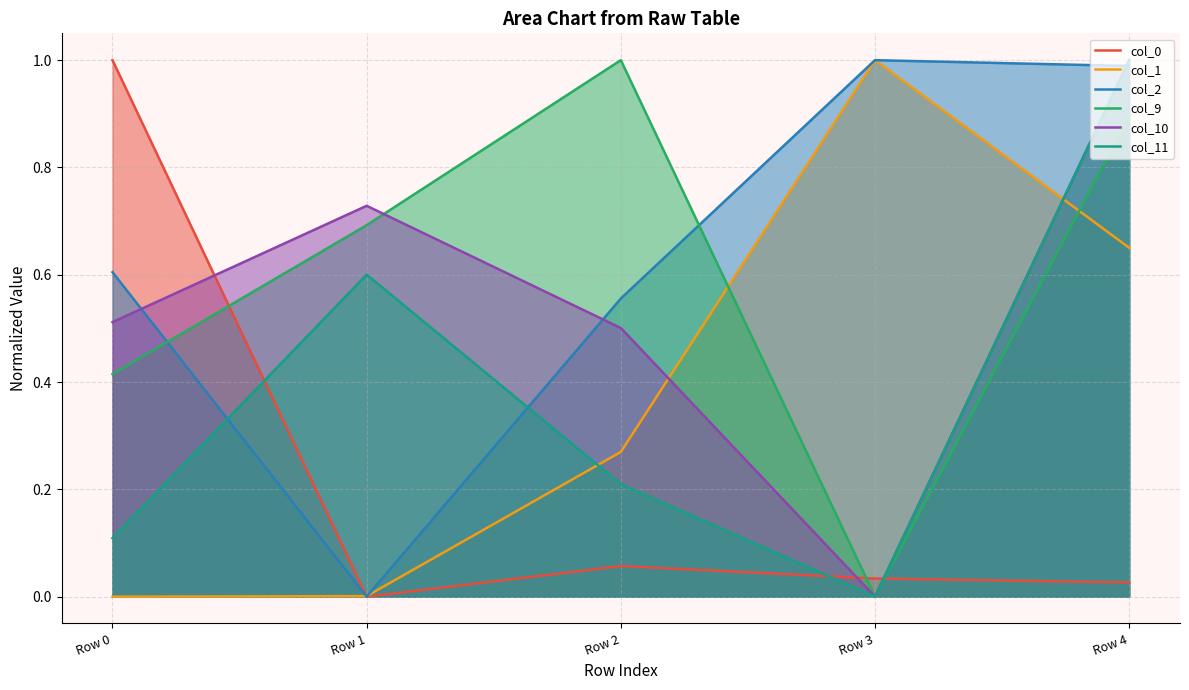

Does the chart have visible grid lines?

Yes